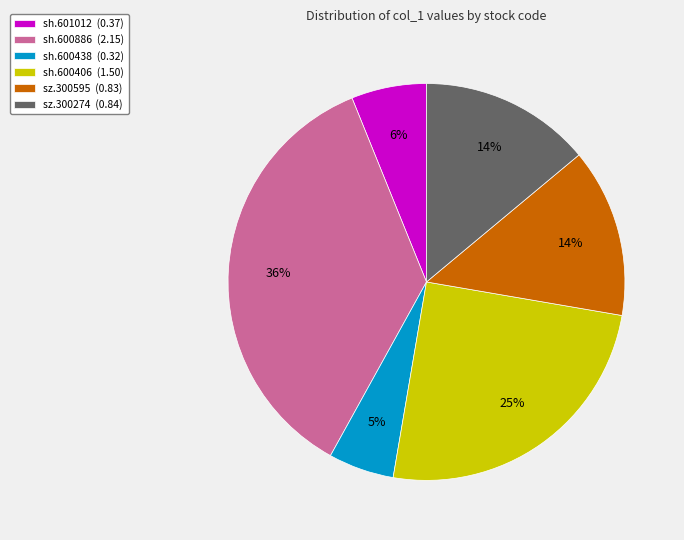

Combined, do sz.300595 (0.83) and sh.600886 (2.15) account for over 50%?

No